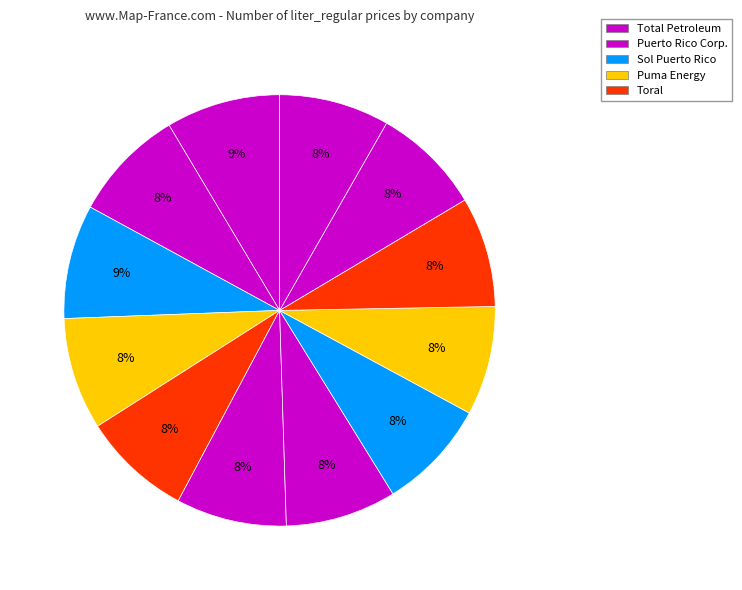

How many segments does this pie chart have?

12